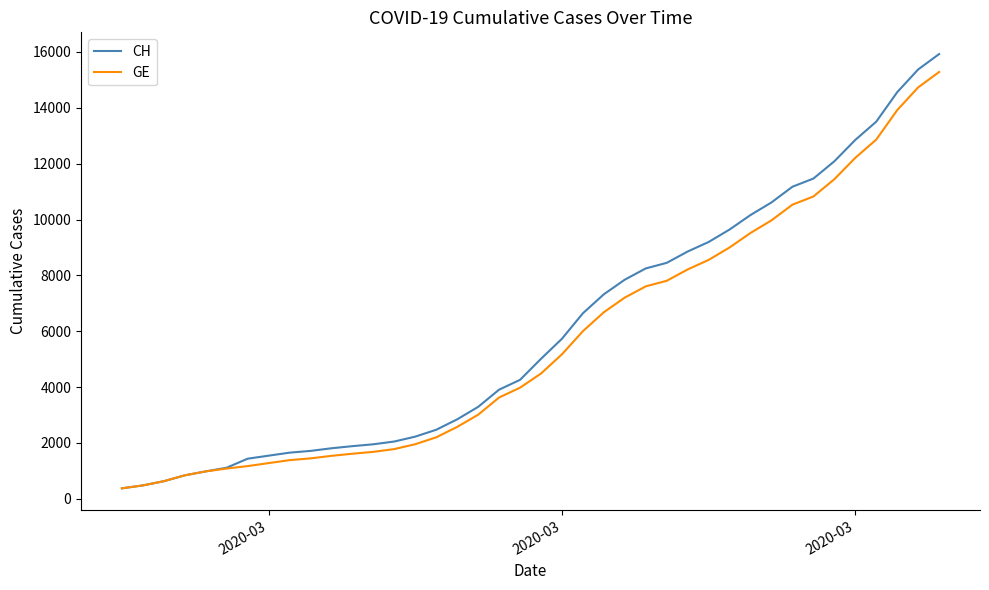

What is the lowest value of the GE series?

375